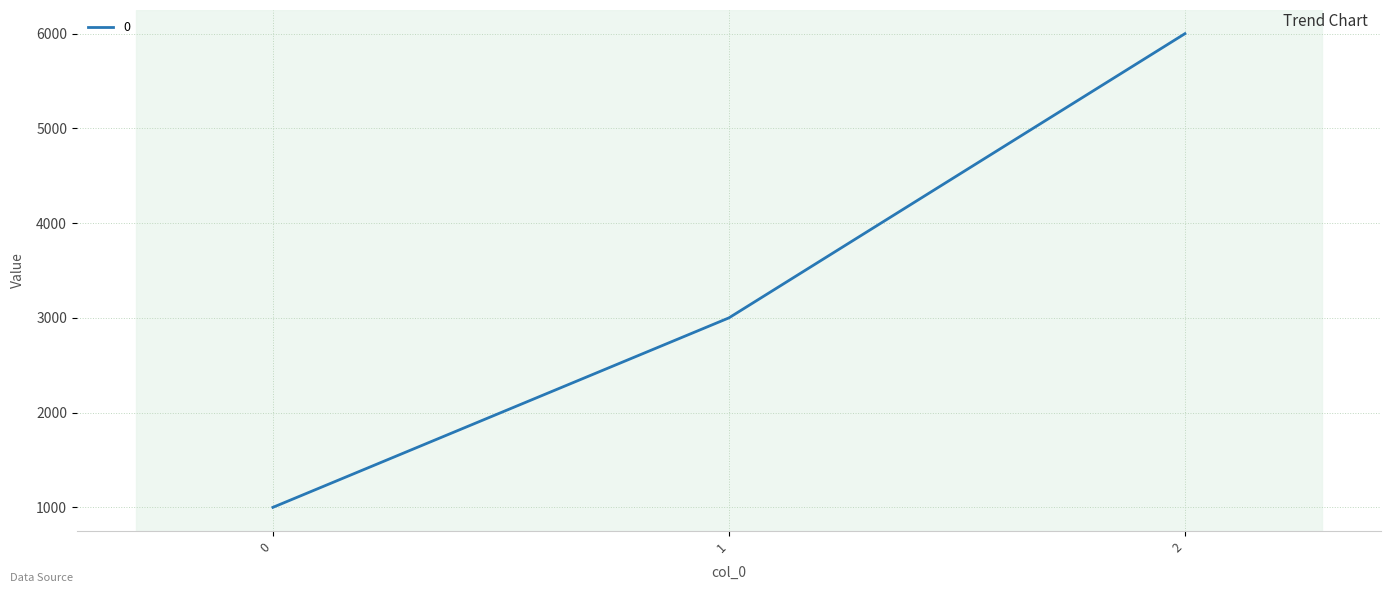

Is this an area chart (filled region under the line)?

No